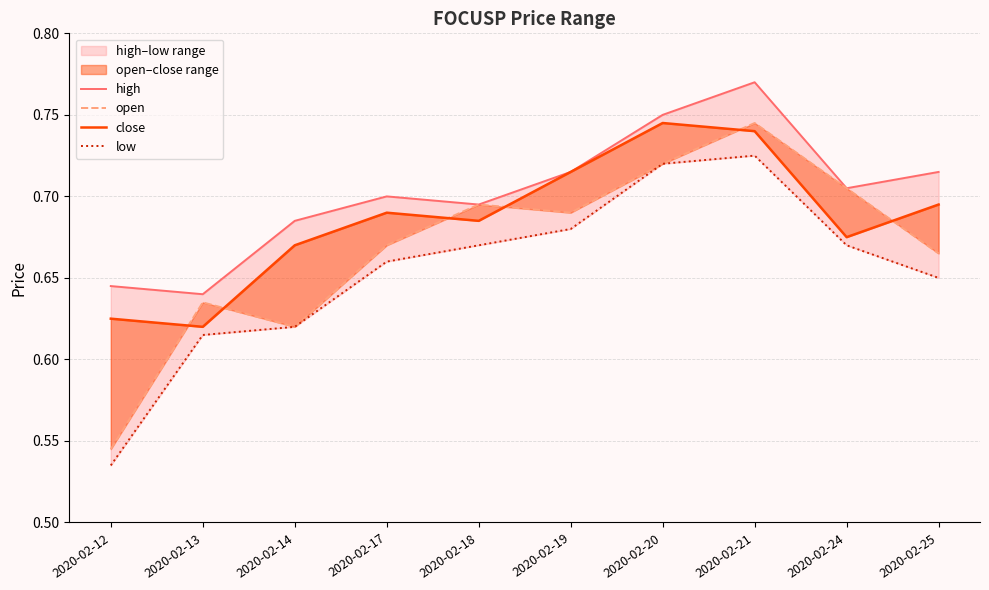

At 2020-02-18, list the series in order from smallest to largest.

low, close, high, open